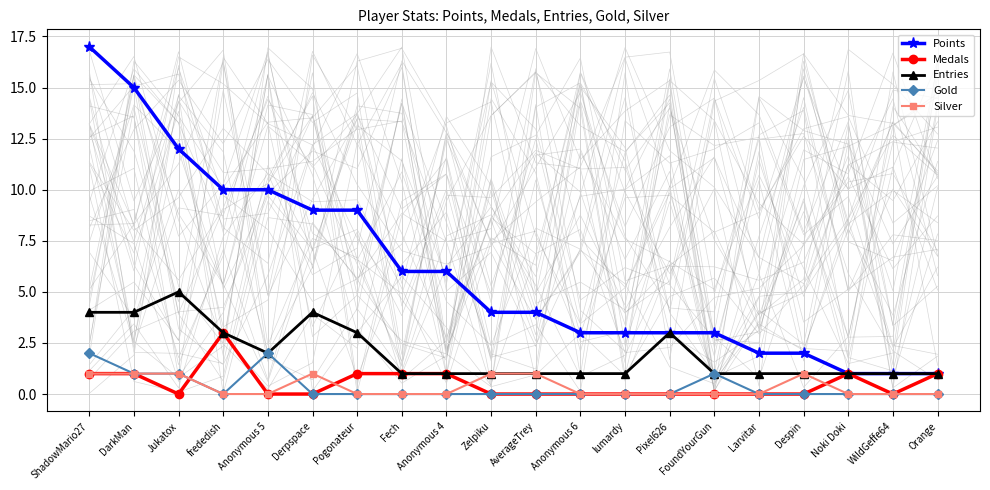

Which series has the widest spread of values?

Points